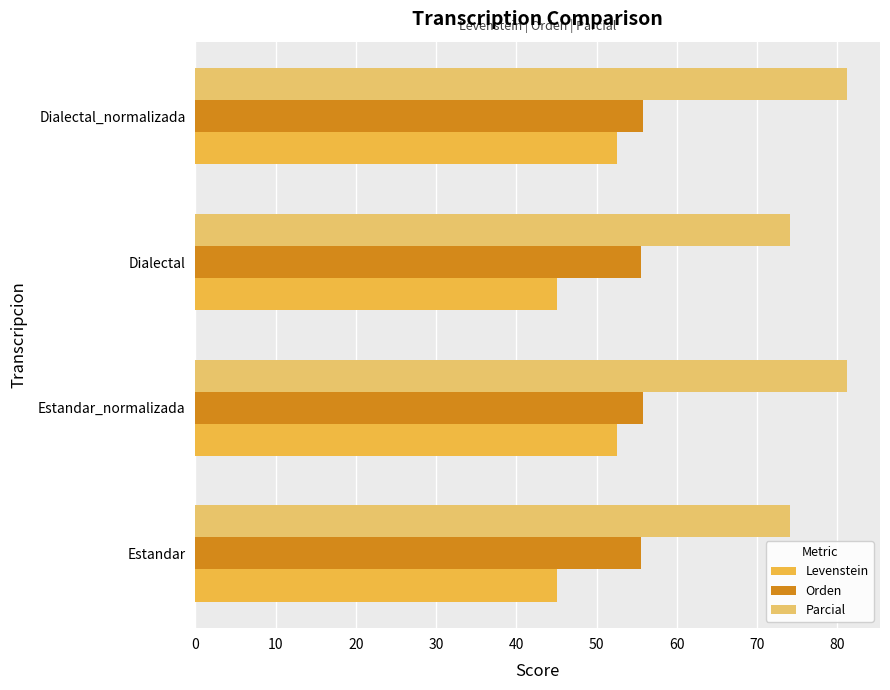

What is the smallest value displayed?

45.0